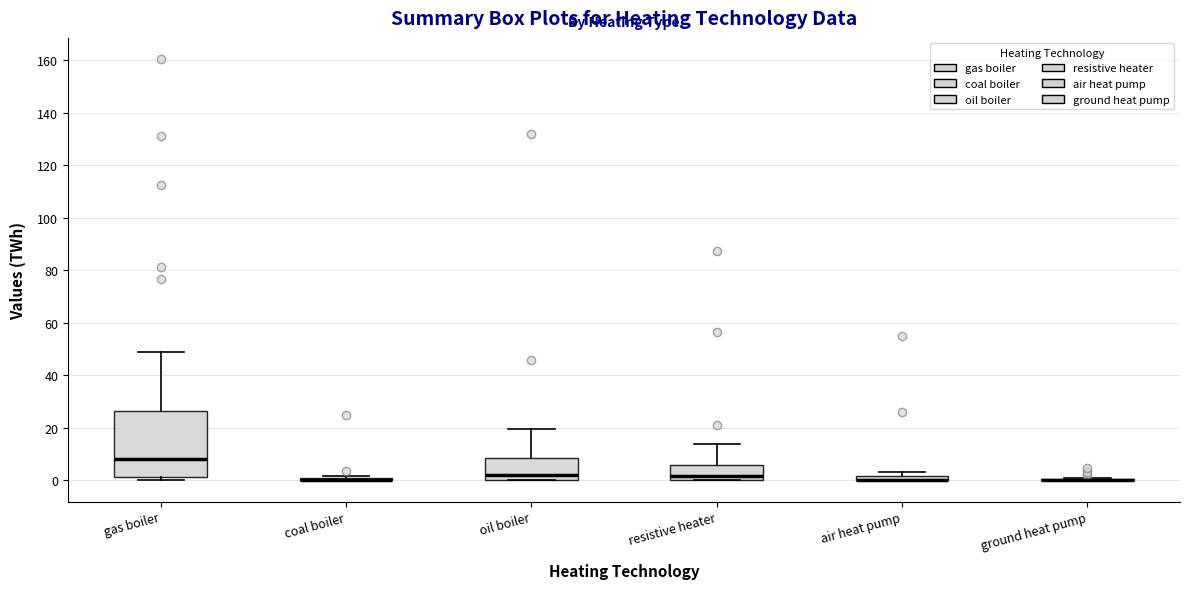

Where does the upper whisker of the box for oil boiler end on the y-axis? The values are not printed on the chart, so give them approximately, as read against the axis.

20